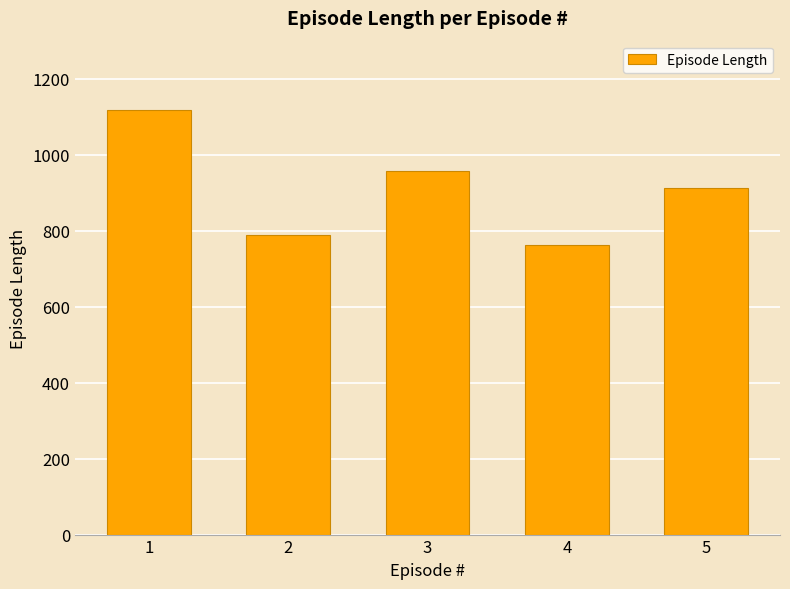

What is the value of the 4th bar from the left?

761